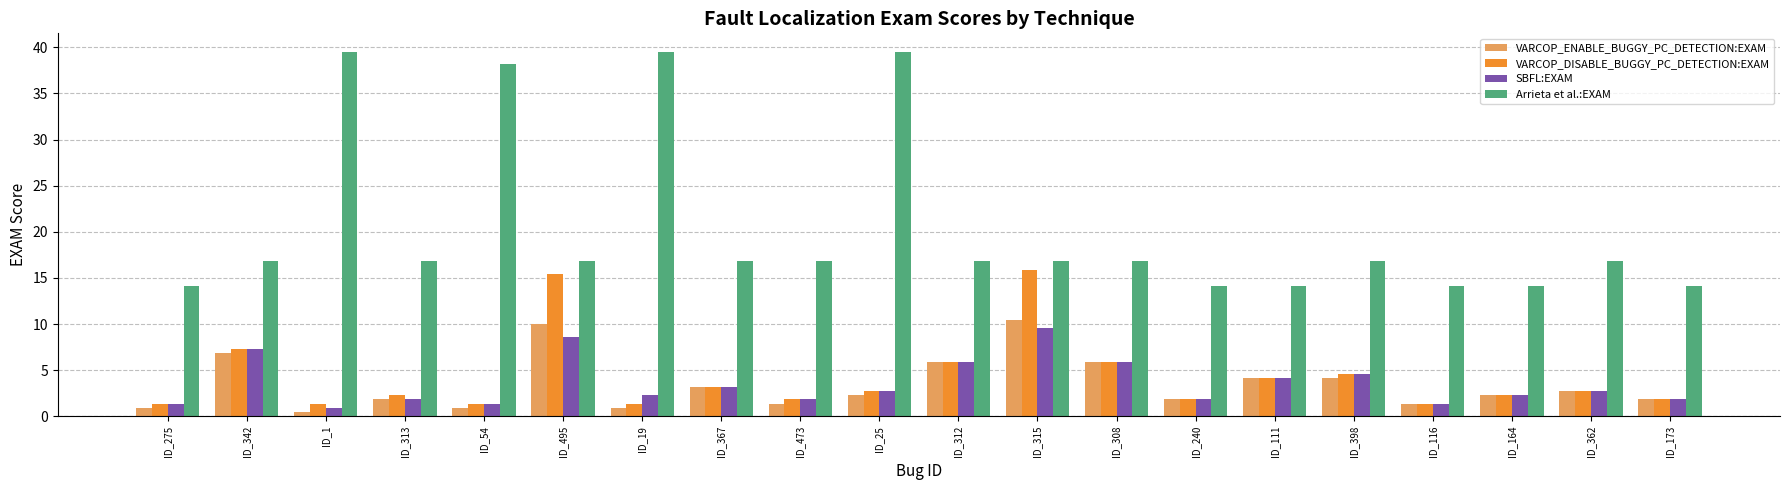

How many values in the Arrieta et al.:EXAM series exceed 16?

14